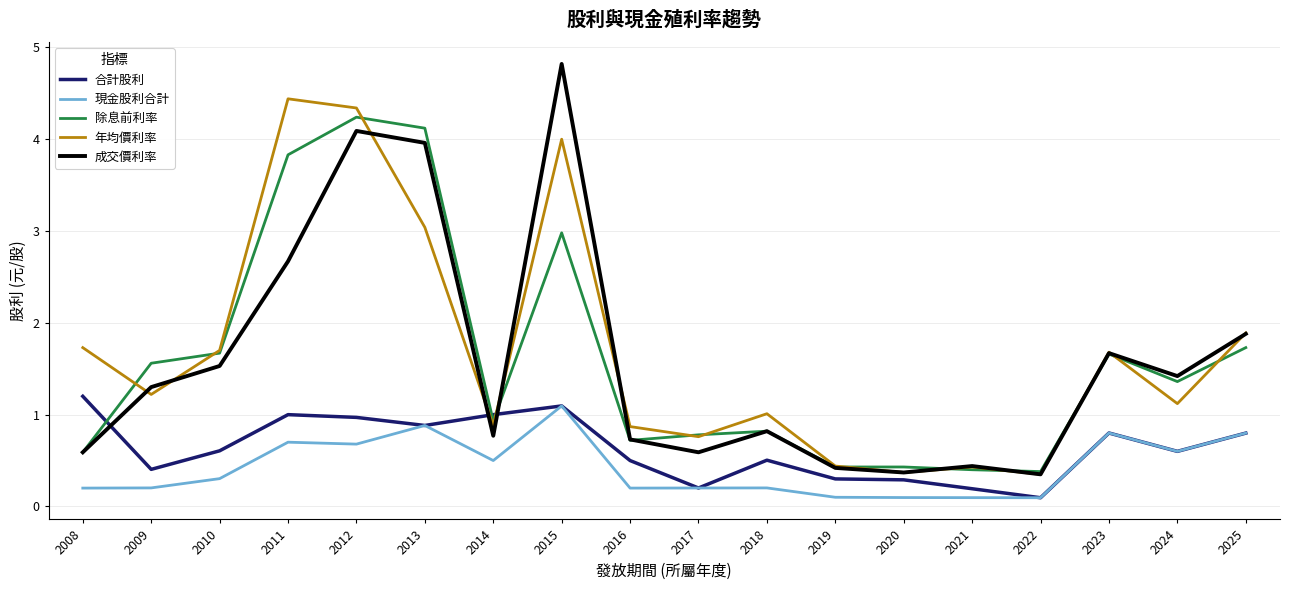

At which category does the chart reach its peak across all series?

2015